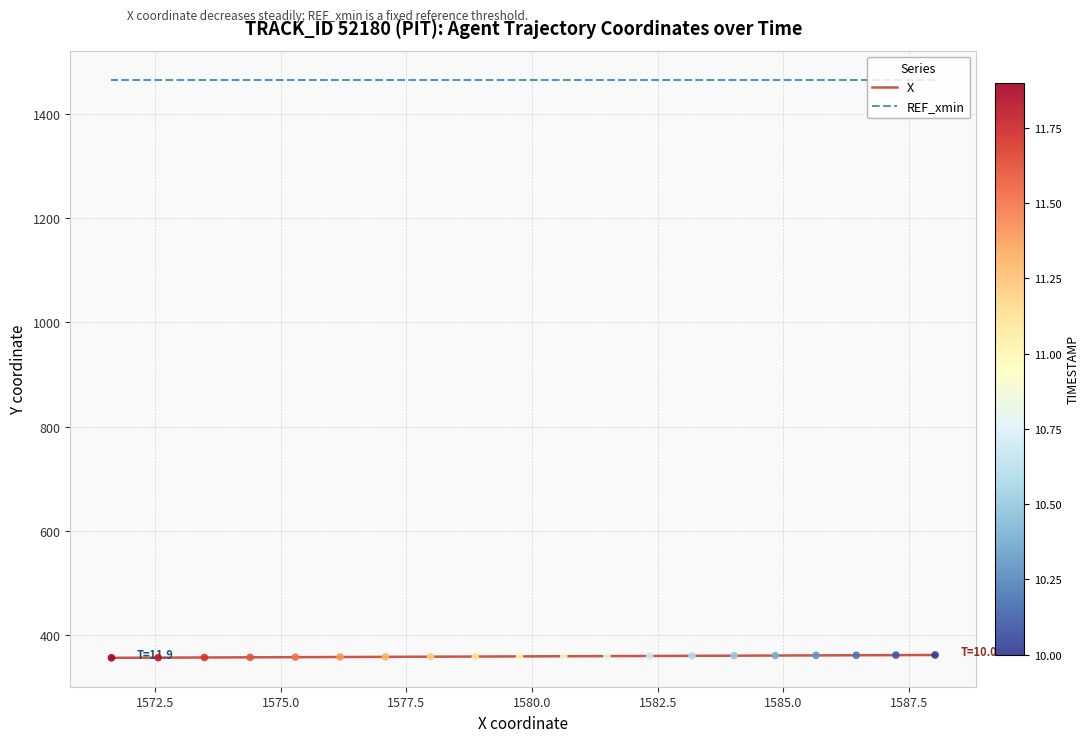

What are all the series names shown in the legend?

X, REF_xmin